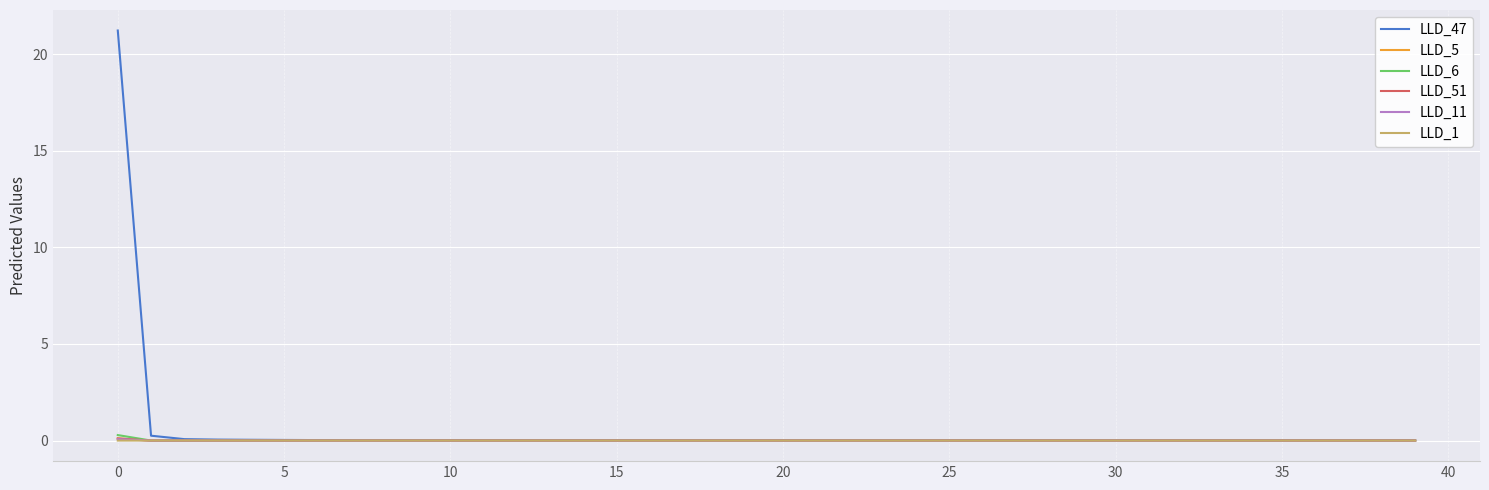

What is the maximum value for LLD_47?

21.2